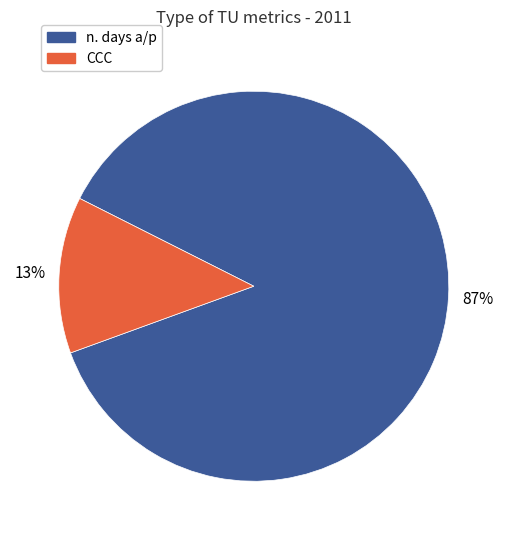

Which category has the biggest portion of the pie?

n. days a/p